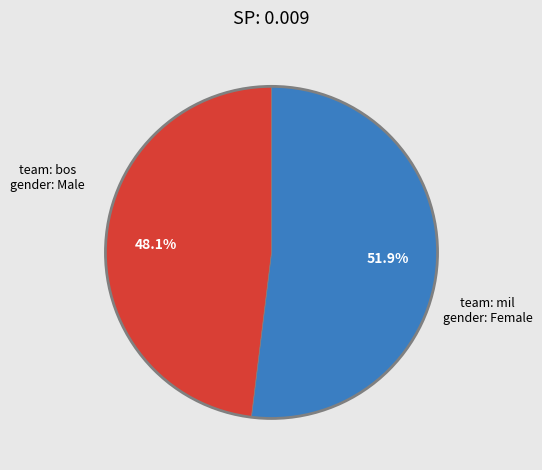

Is there any slice that represents more than half of the pie?

Yes